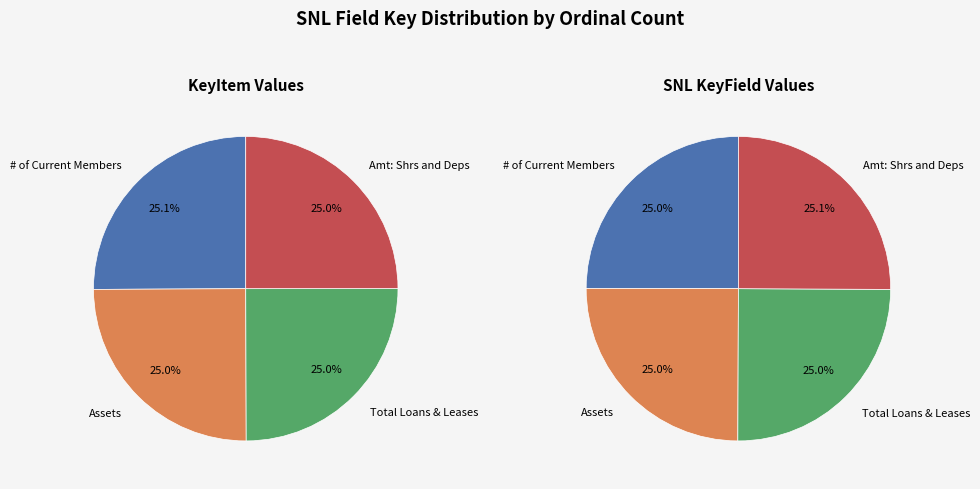

Which series has the largest range (max minus min)?

# of Current Members